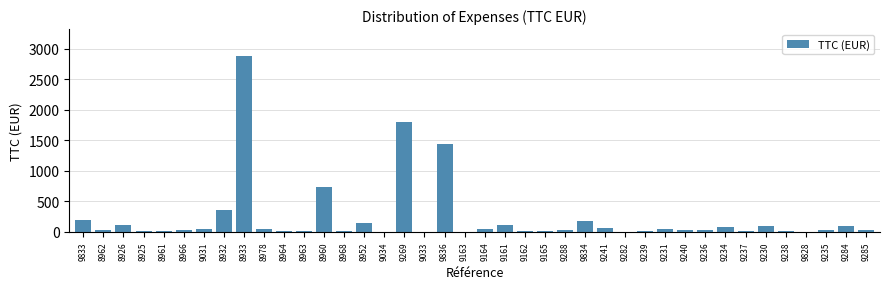

The chart shows a value of 109.6 at 8926. True or false?

True